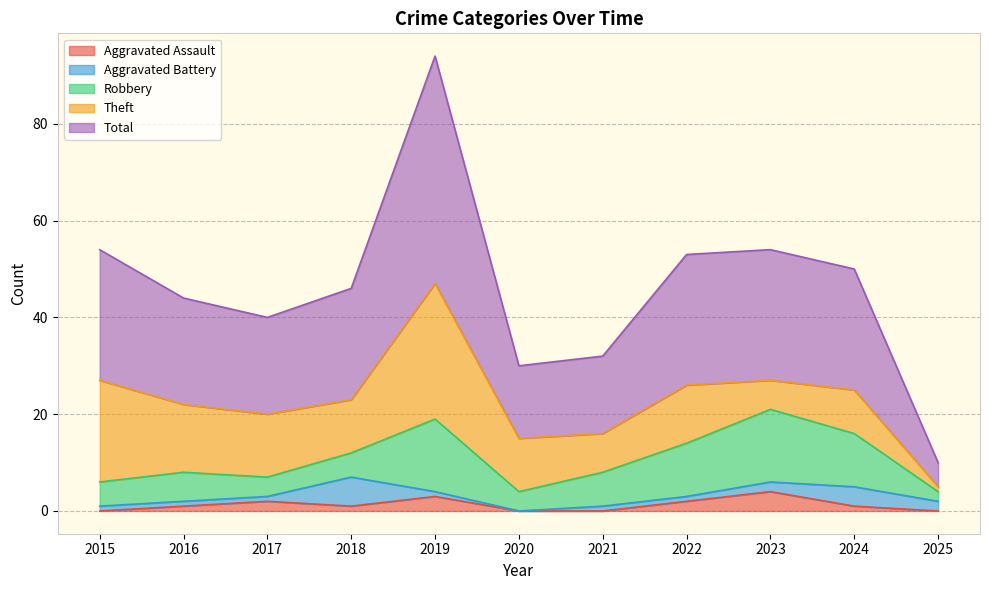

In Theft, how many points are lower than both neighbors (excluding endpoints)?

3